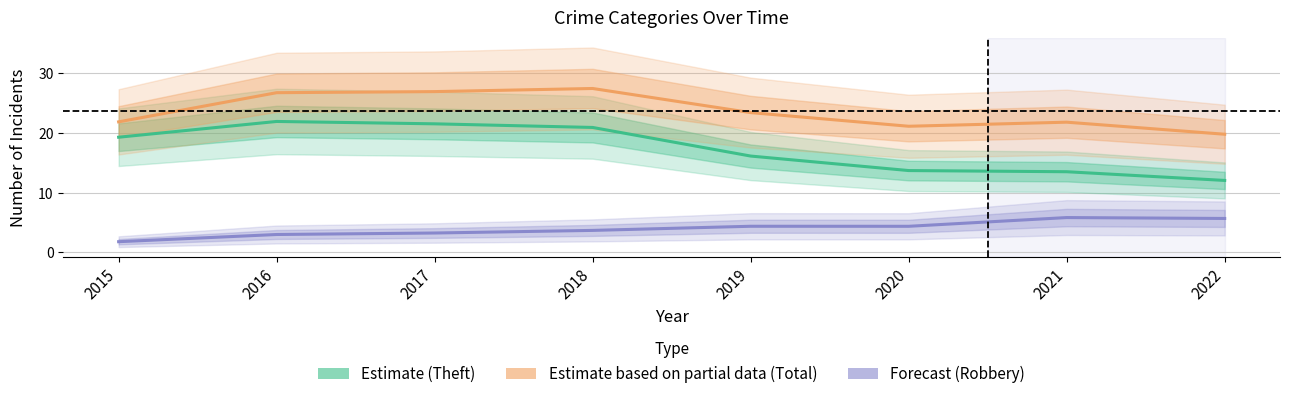

What is the difference between the highest and lowest values at 2015?

20.1